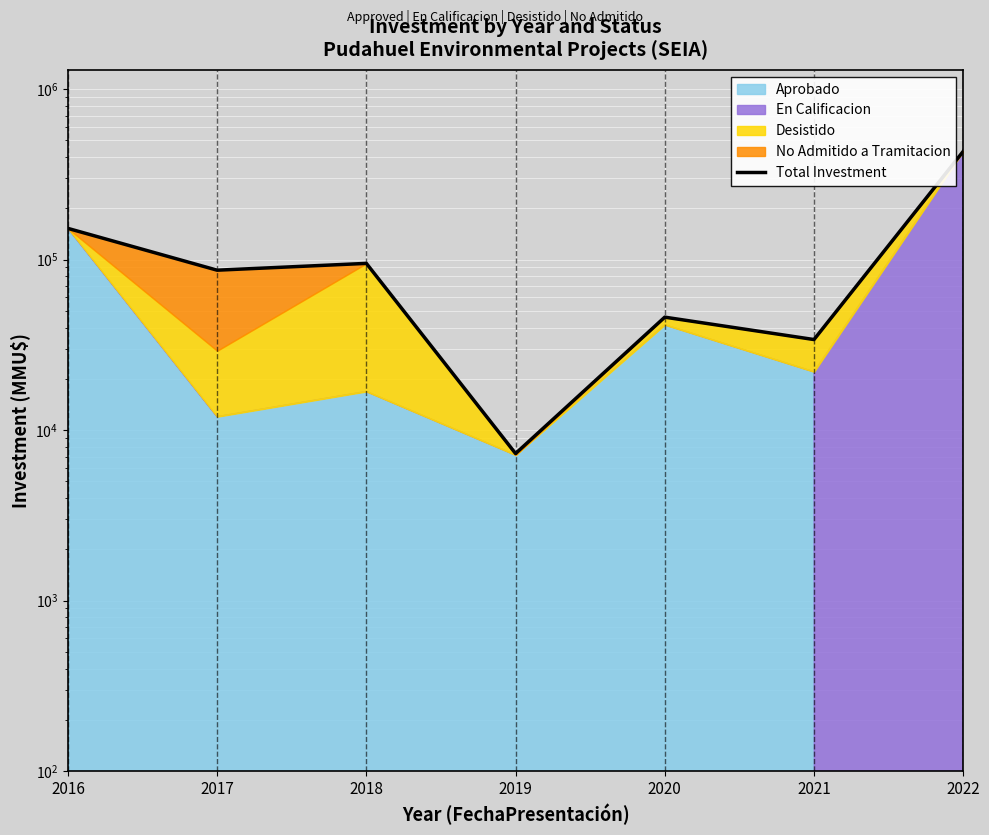

What is the approximate value at 2019, to the nearest 50?

7300